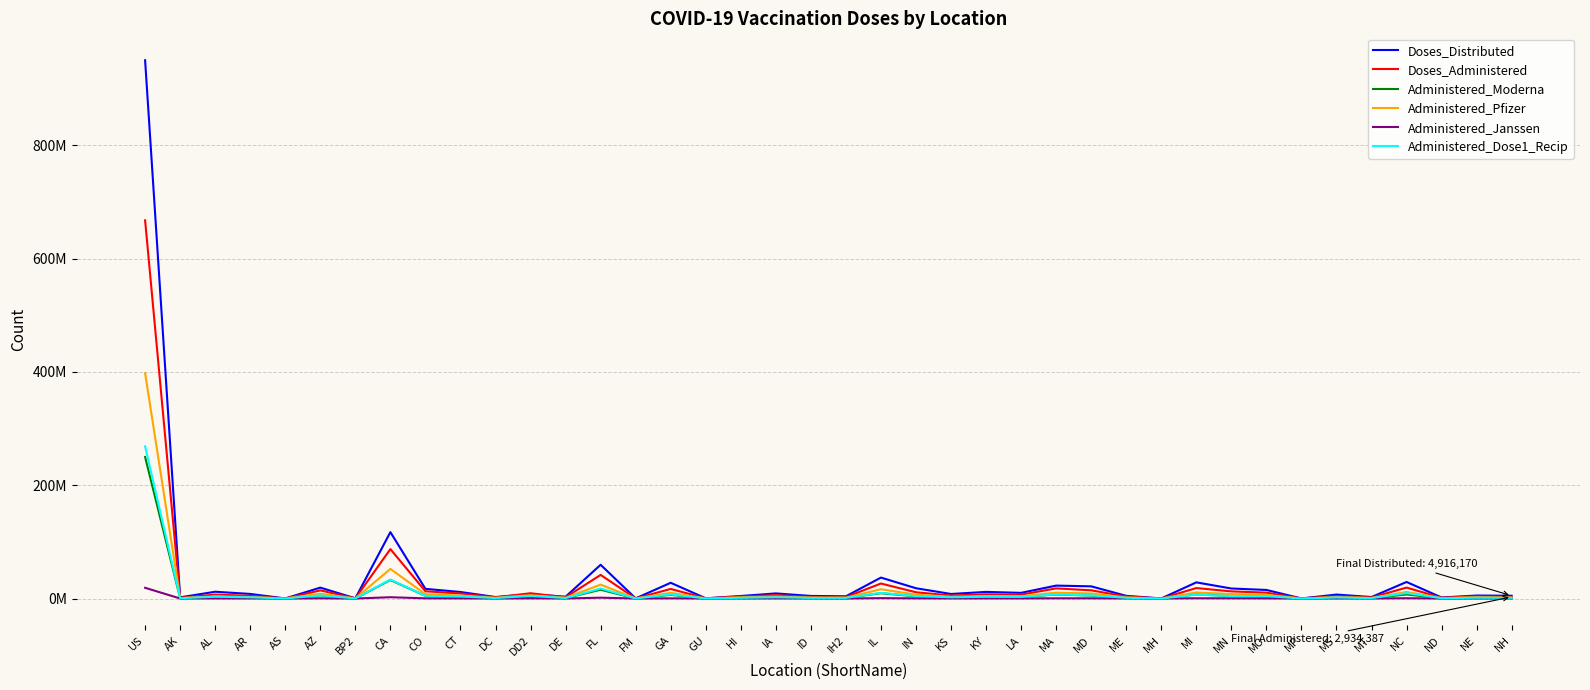

What are all the series names shown in the legend?

Doses_Distributed, Doses_Administered, Administered_Moderna, Administered_Pfizer, Administered_Janssen, Administered_Dose1_Recip